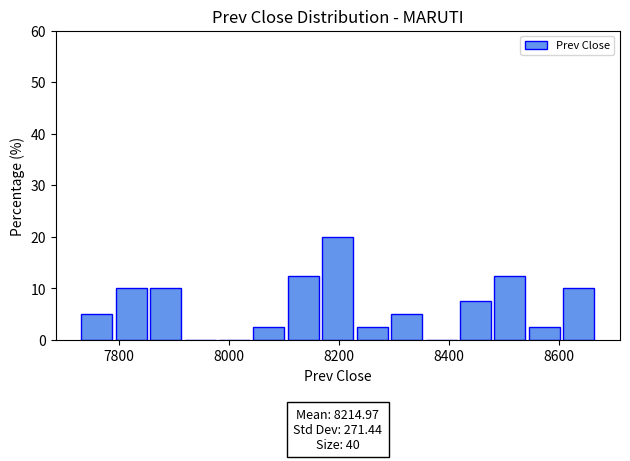

Around what value on the x-axis is the tallest bar? Give the approximate position of its centre, as read against the axis.

8200